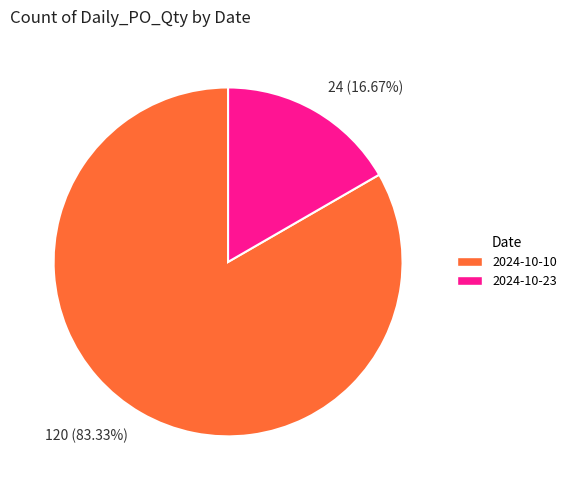

Which slice is the largest?

120 (83.33%)